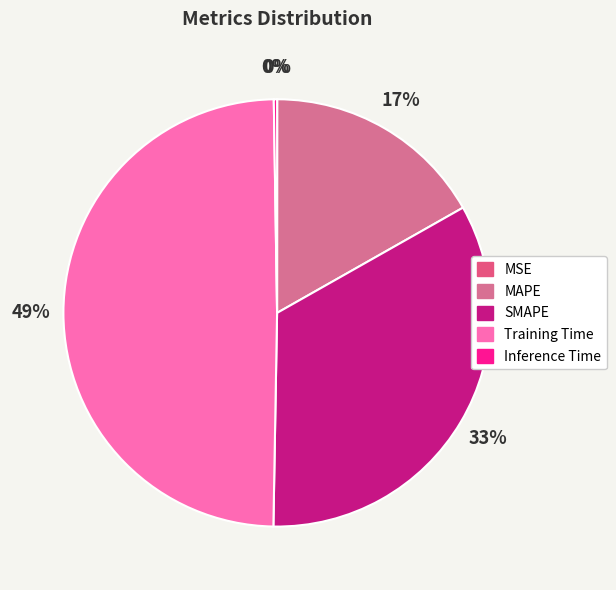

True or false: SMAPE accounts for 33% of the total.

True